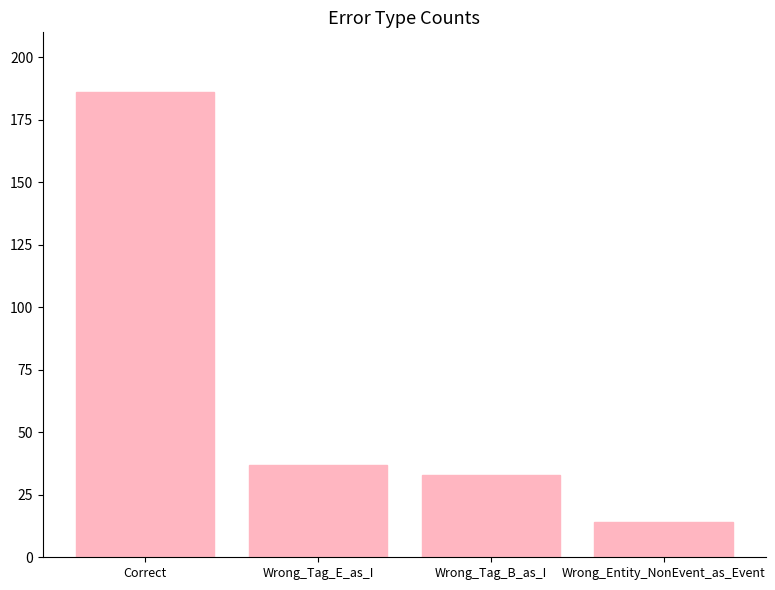

What is the value of the 1st bar from the left?

186